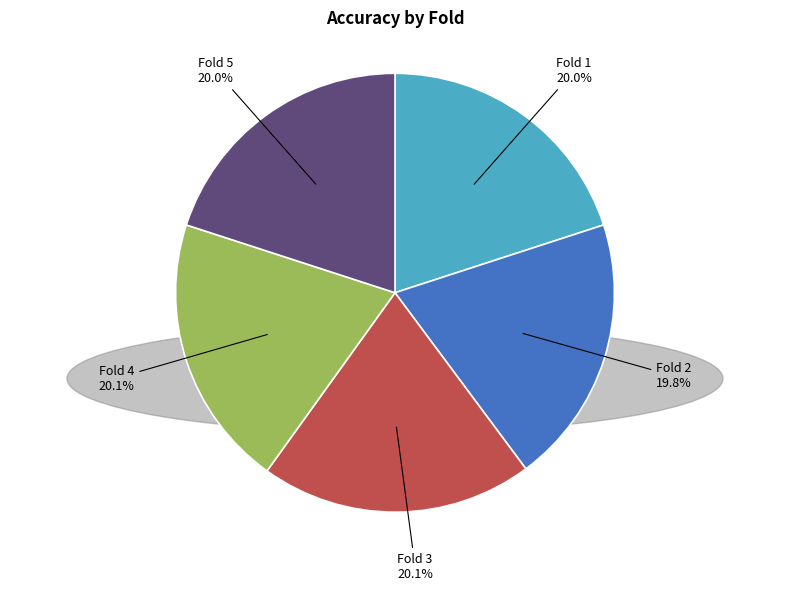

How much of the chart is everything except Fold 3?

79.9%